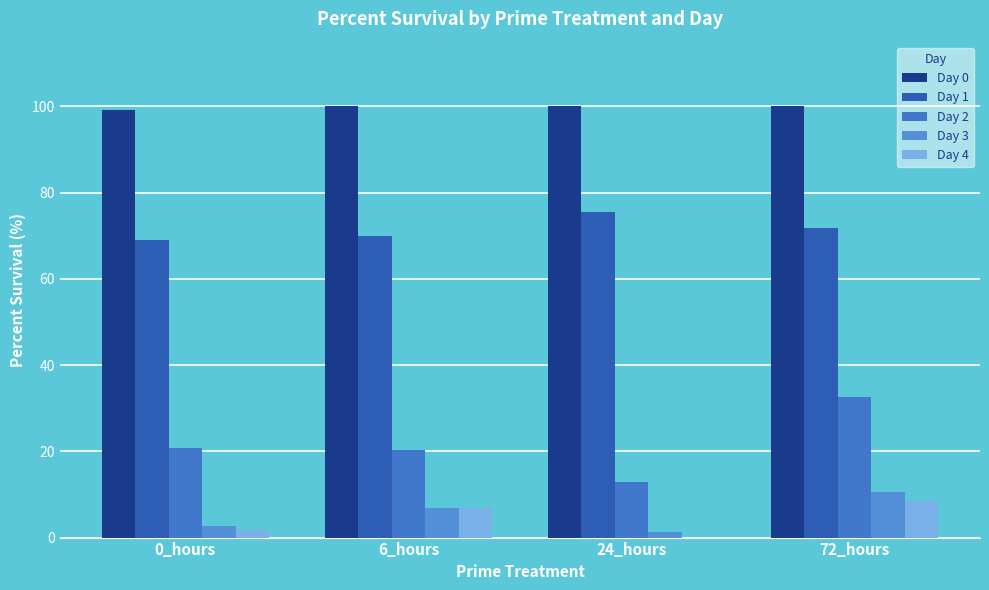

What is the label of the 4th bar from the right?

0_hours